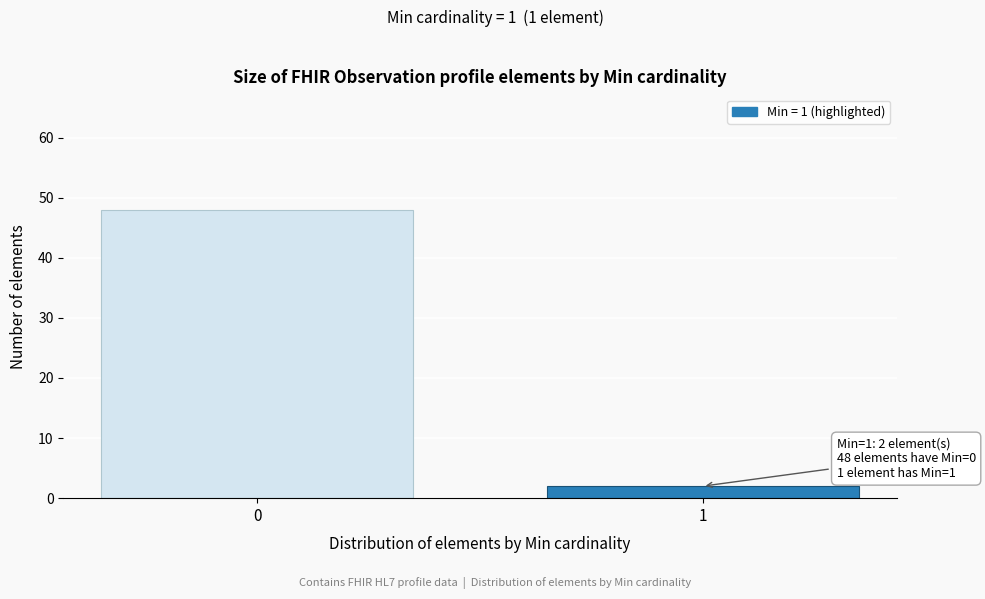

Reading right to left, extract all data points from this chart.

2	48